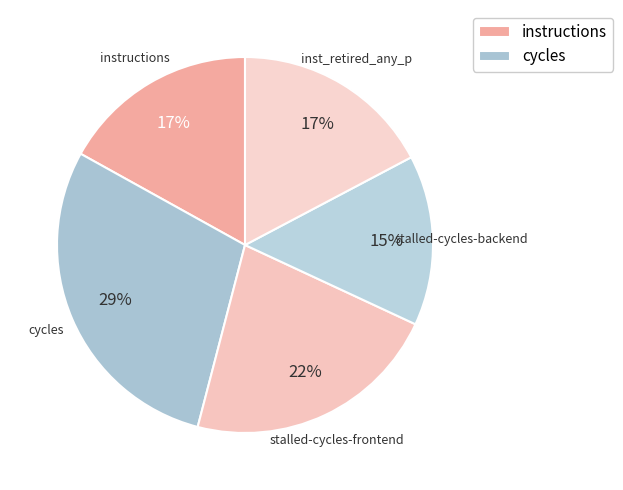

Does inst_retired_any_p account for over 50% of the chart?

No